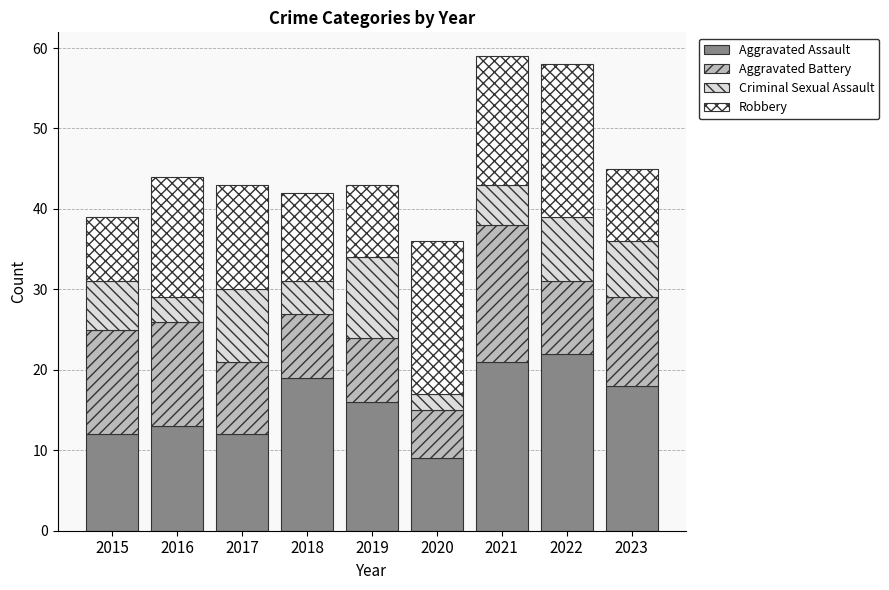

What is the highest value of the Aggravated Assault series?

22